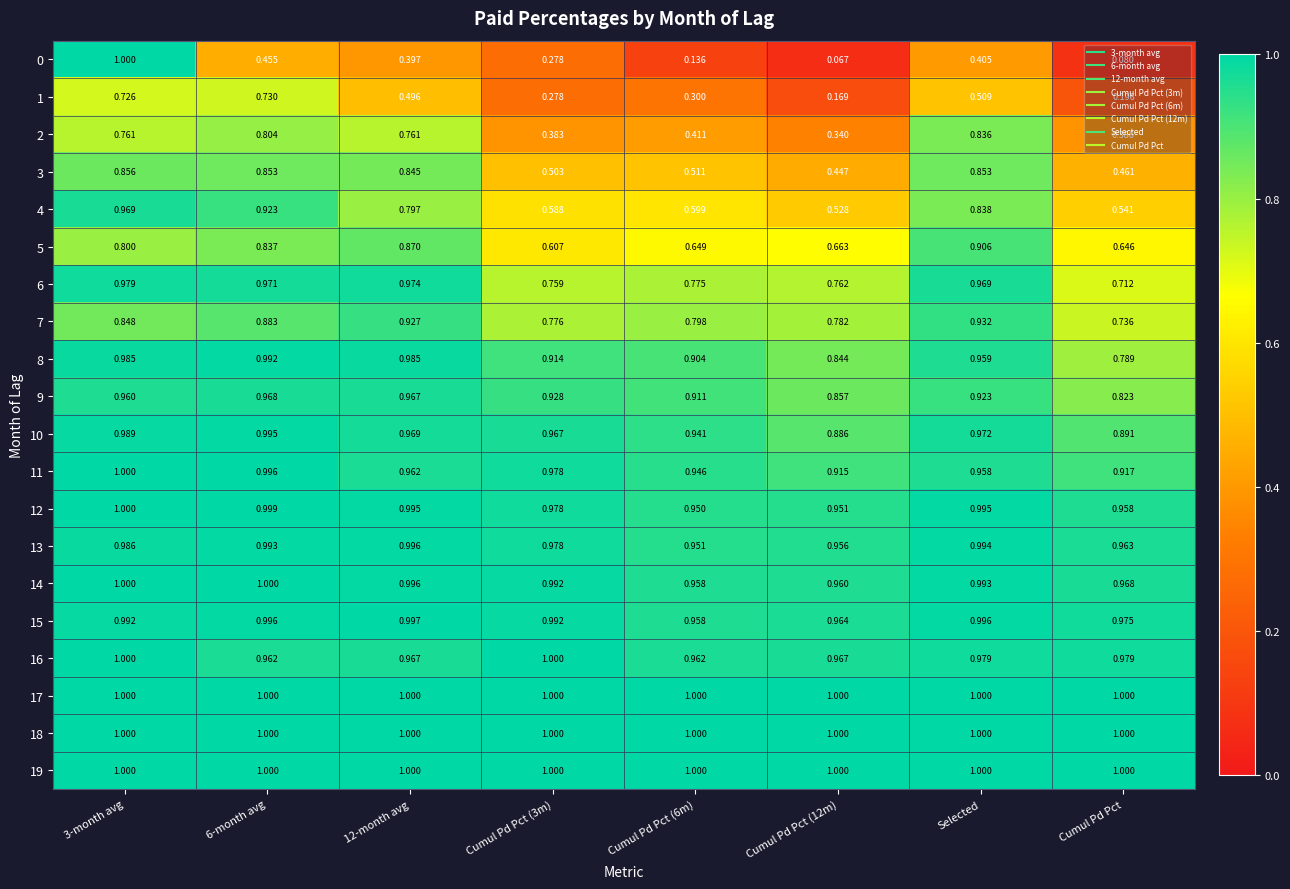

At which label is 9 closest to 0?

Cumul Pd Pct